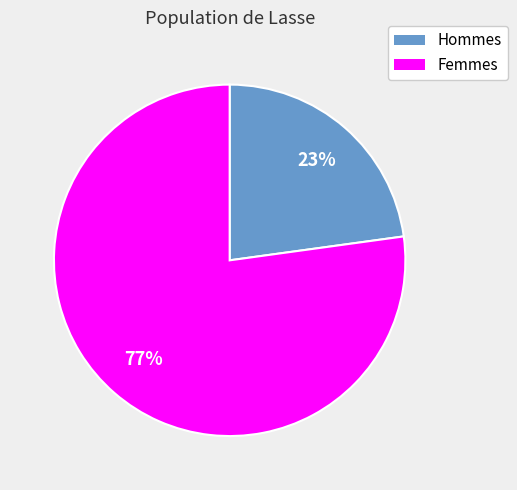

How many segments does this pie chart have?

2